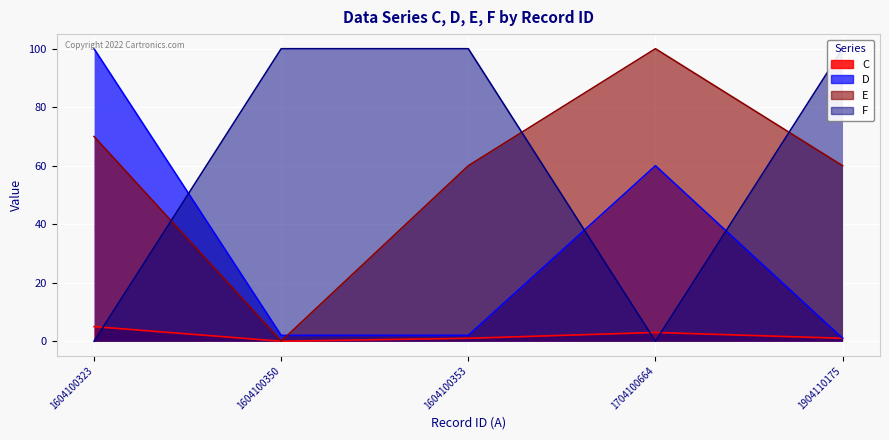

What is the difference between the highest and lowest values at 1704100664?

100